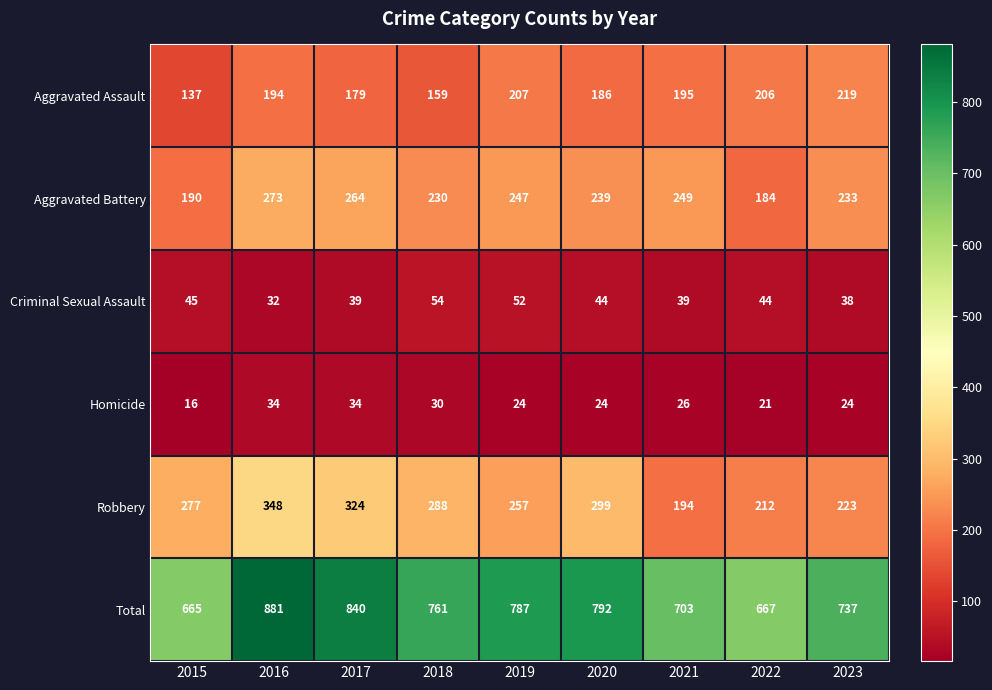

How many values in the Homicide series are below 24?

2